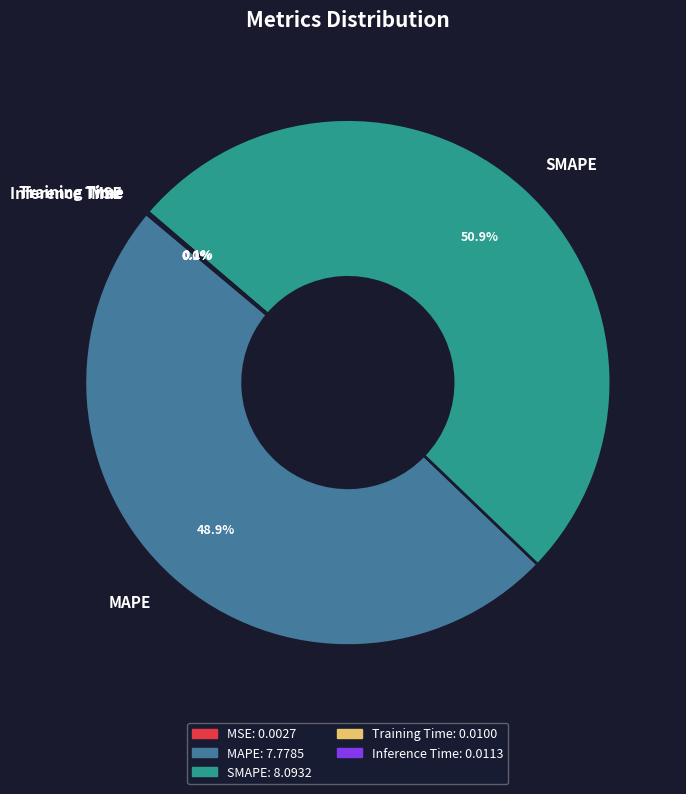

How much of the chart is everything except SMAPE?

49.1%